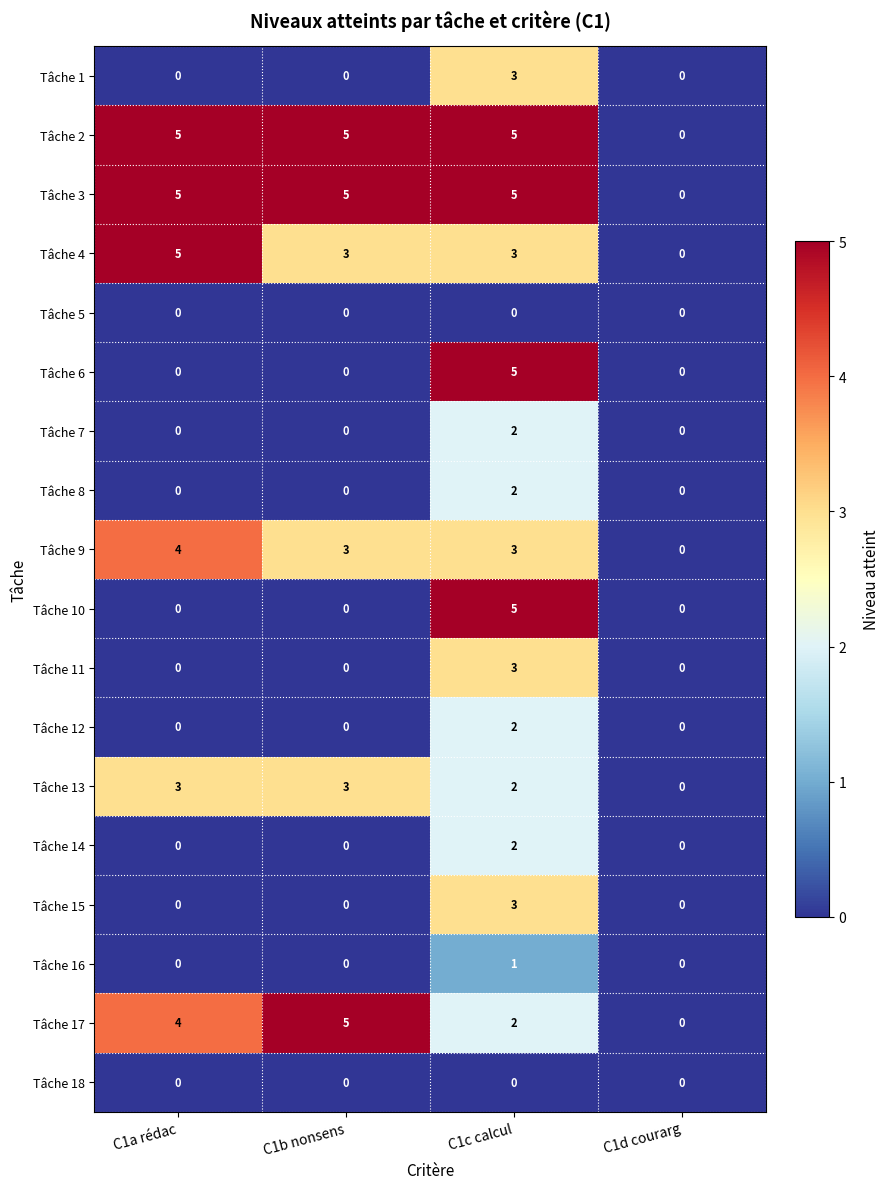

What is the sum of the Tâche 17 values at C1b nonsens and C1d courarg?

5